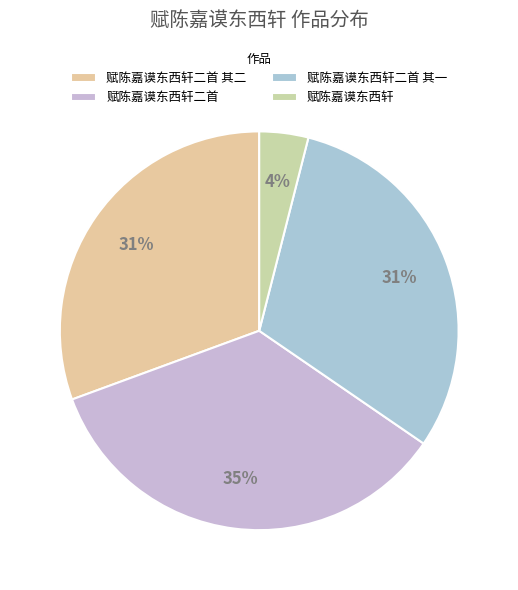

What percentage is the 赋陈嘉谟东西轩 slice, to the nearest percent?

4%